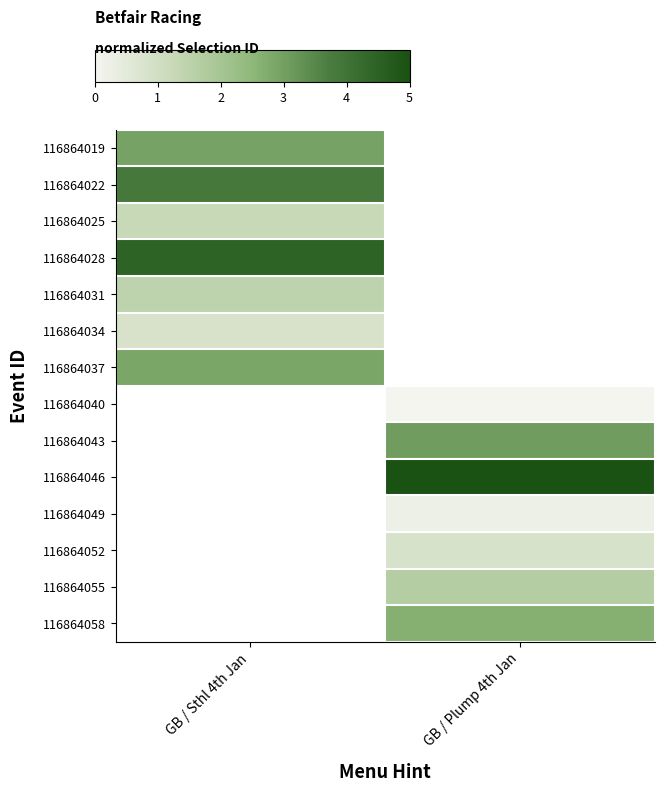

Which label corresponds to the largest value in the chart?

GB / Plump 4th Jan